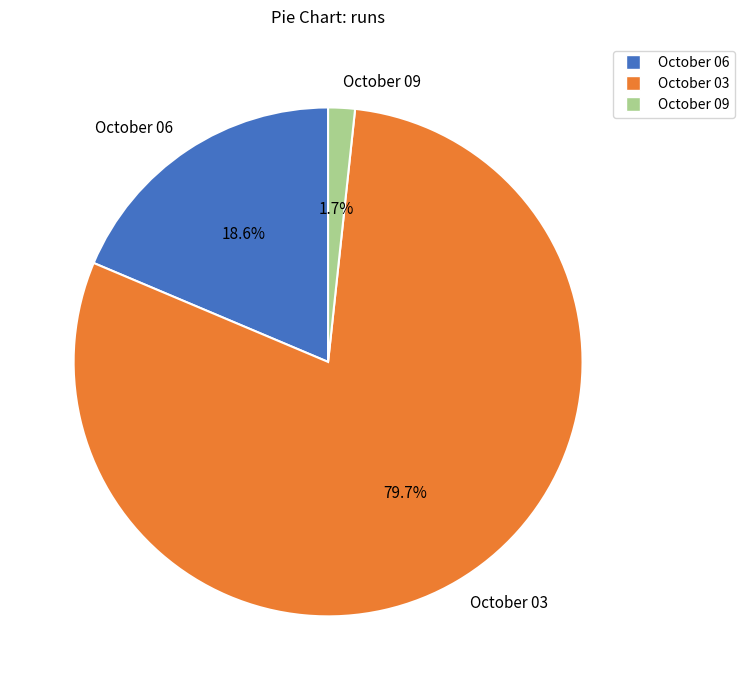

Is it true that October 09 is 10% of the pie?

False